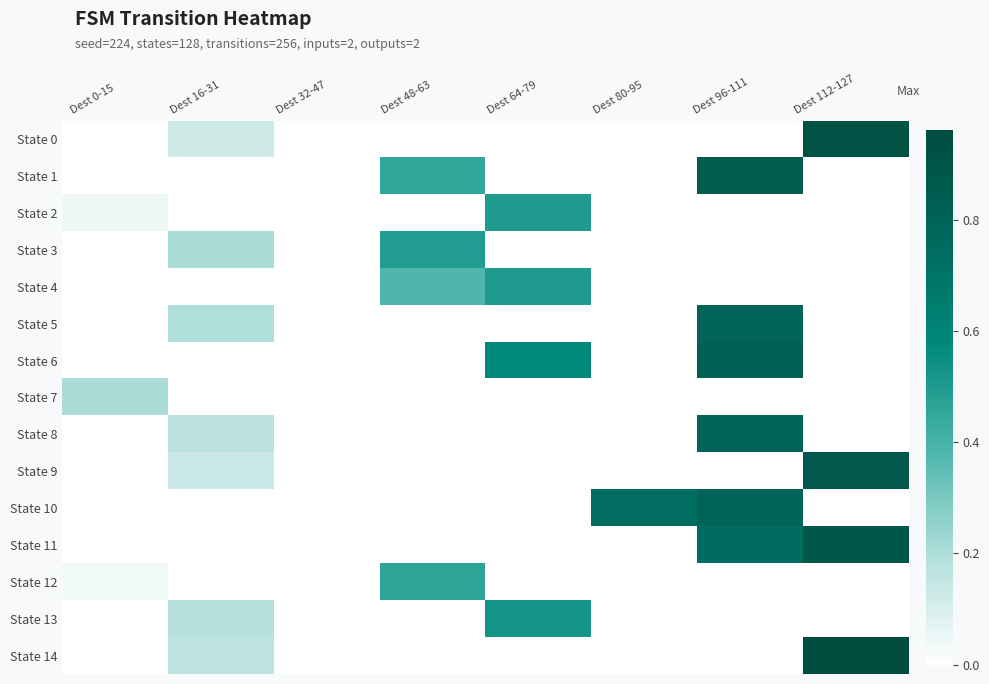

Which category has the lowest value across all series?

Dest 0-15